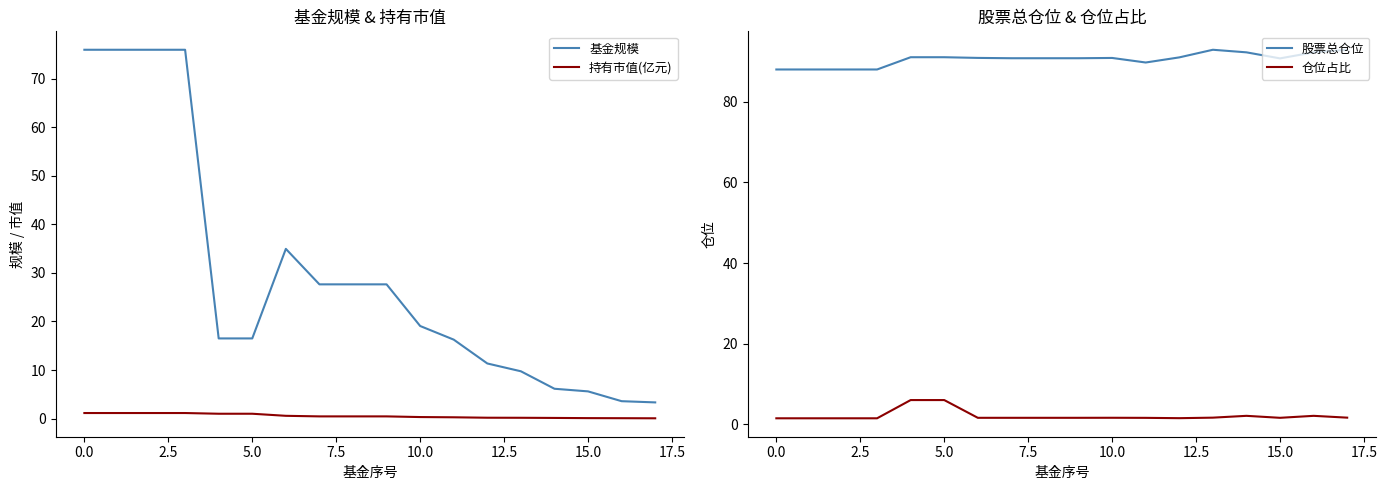

Rank the series at 12 from lowest to highest value.

持有市值(亿元), 仓位占比, 基金规模, 股票总仓位